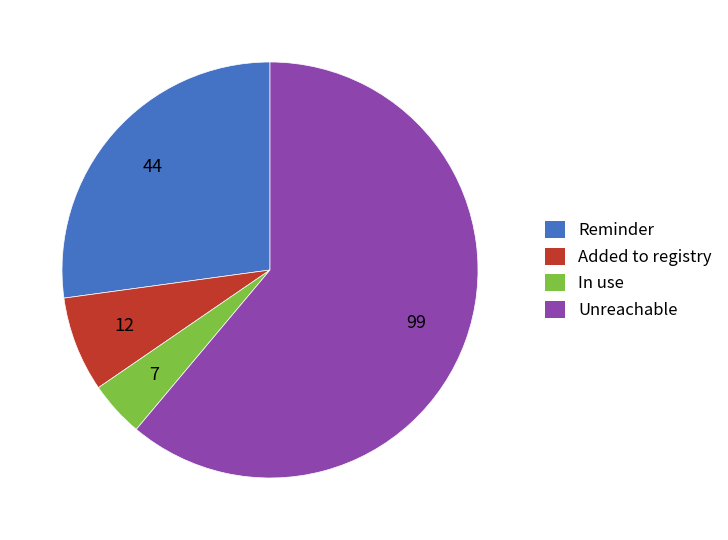

Approximately how many times larger is the value at Added to registry compared to Reminder?

0.3